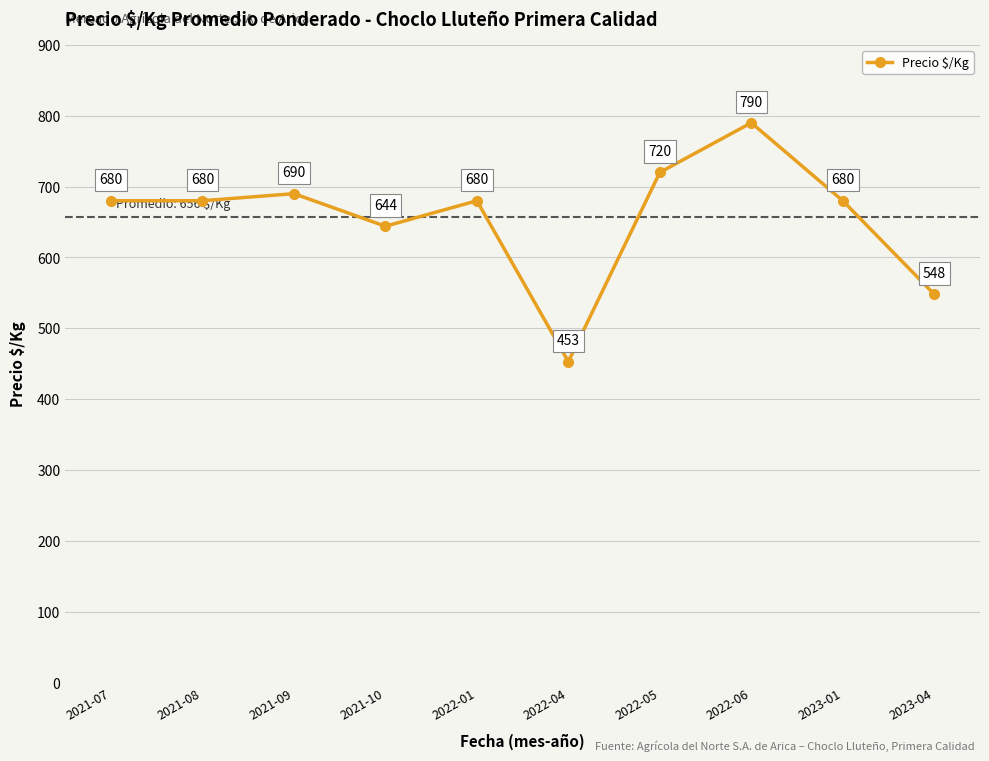

What is the label of the 7th point from the right?

2021-10